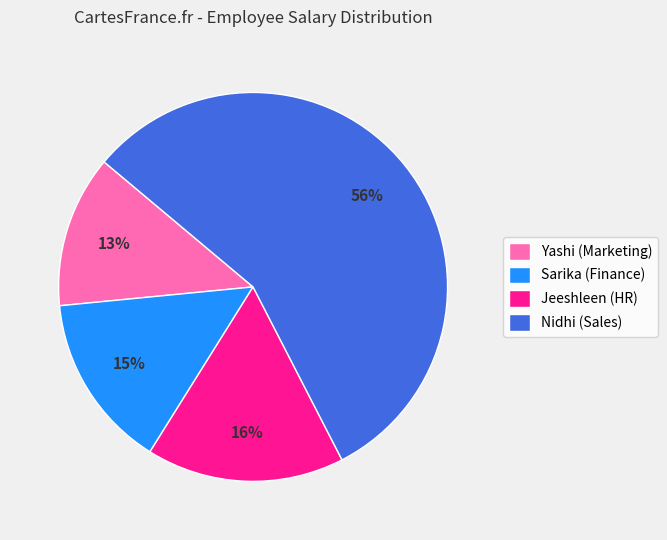

The Jeeshleen (HR) slice represents 16% of the pie. True or false?

True